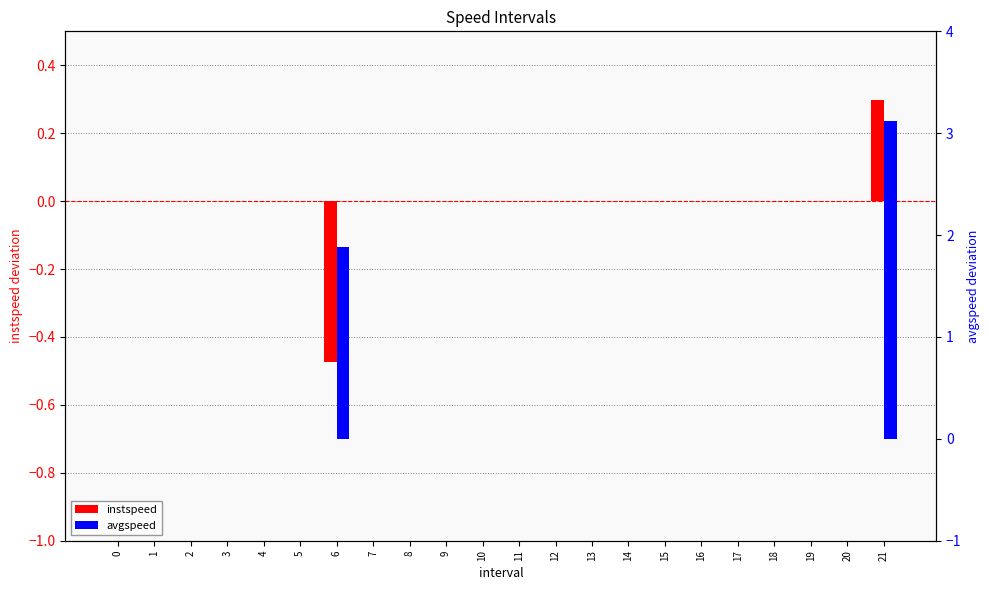

At which category is the sum across all series the highest?

21